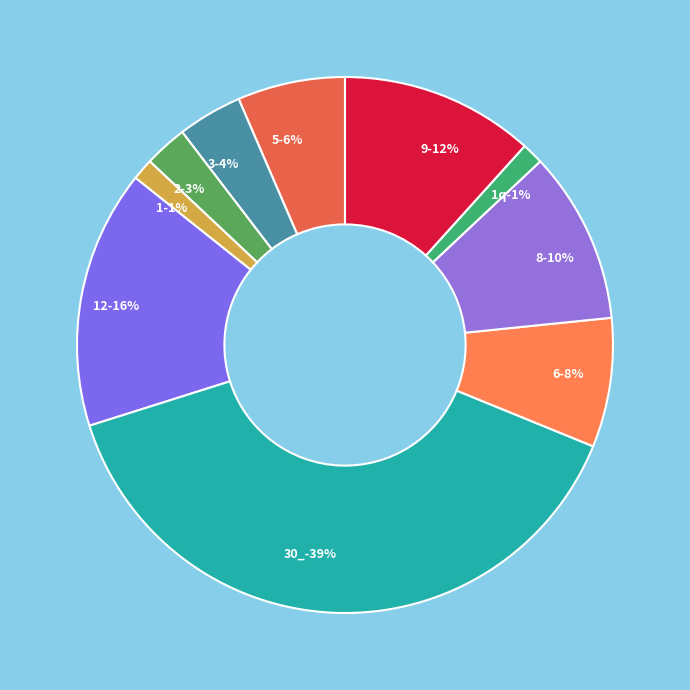

To the nearest percent, what percentage of the pie is 9?

12%